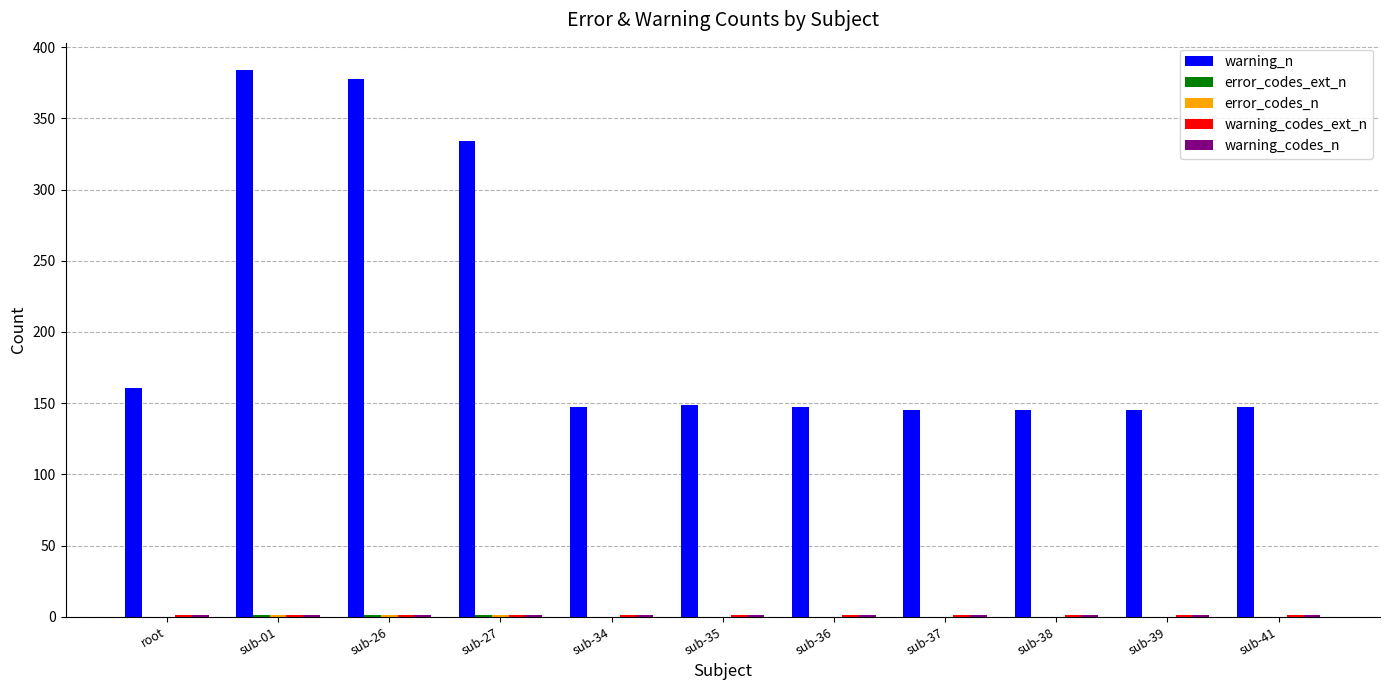

Which series has the largest total across all categories?

warning_n